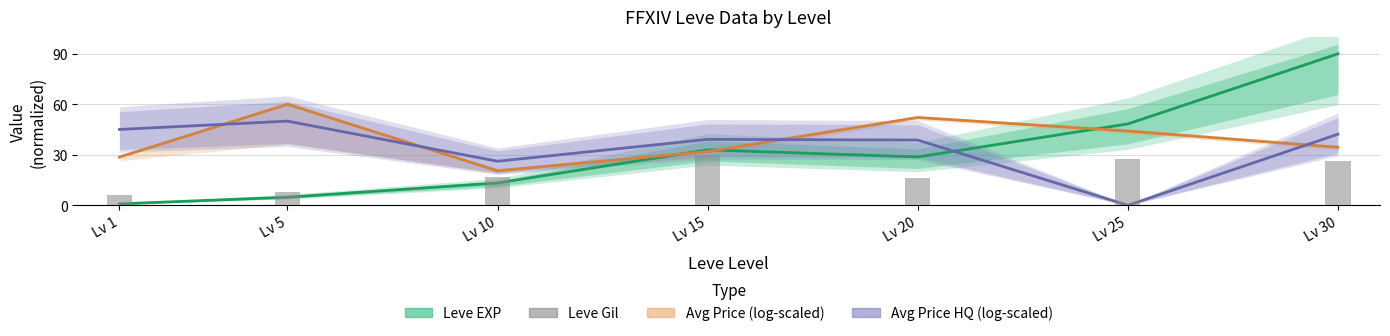

How many values in Avg Price HQ (log-scaled) are above zero?

6